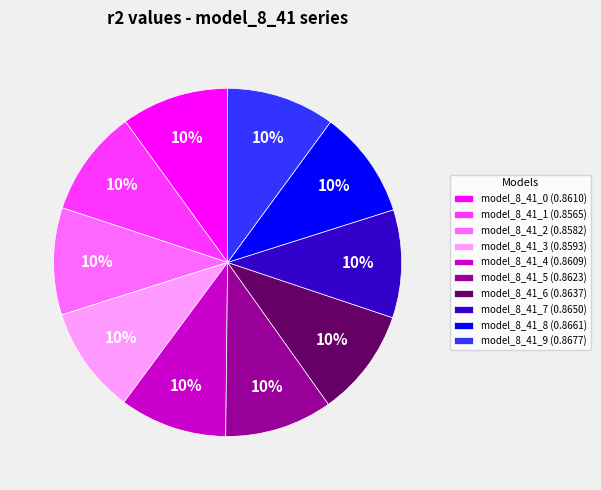

Do model_8_41_0 (0.8610) and model_8_41_7 (0.8650) together represent more than half of the pie?

No